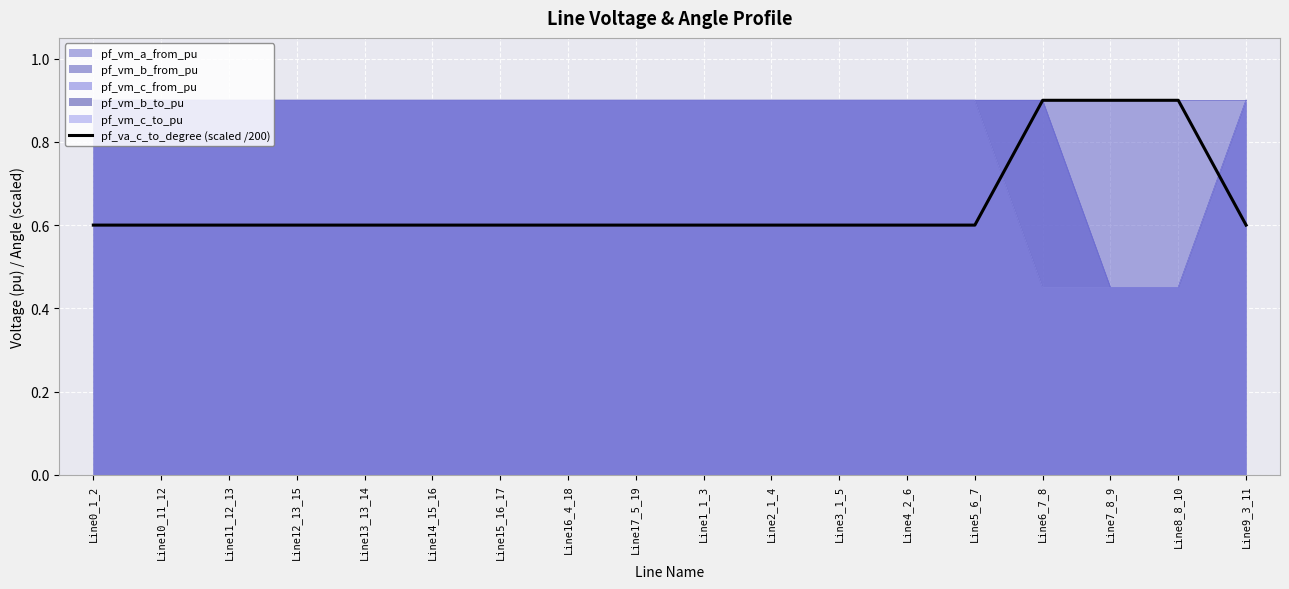

The chart shows a value of 0.6 at Line3_1_5. True or false?

True